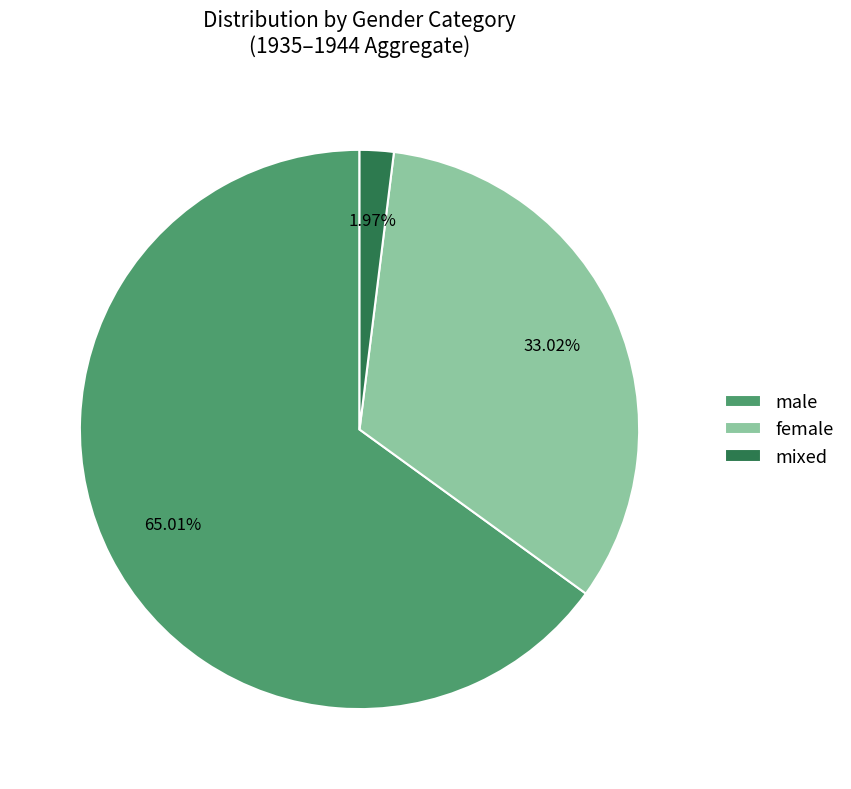

Does female represent more than half of the total?

No